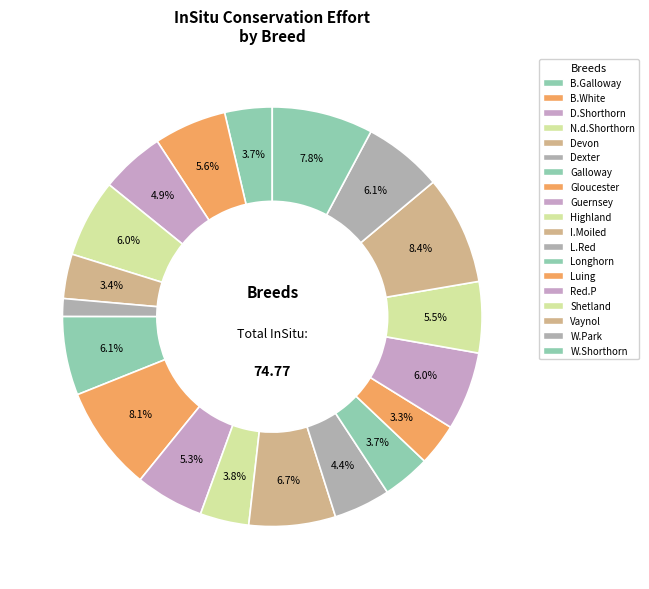

How many segments does this pie chart have?

19